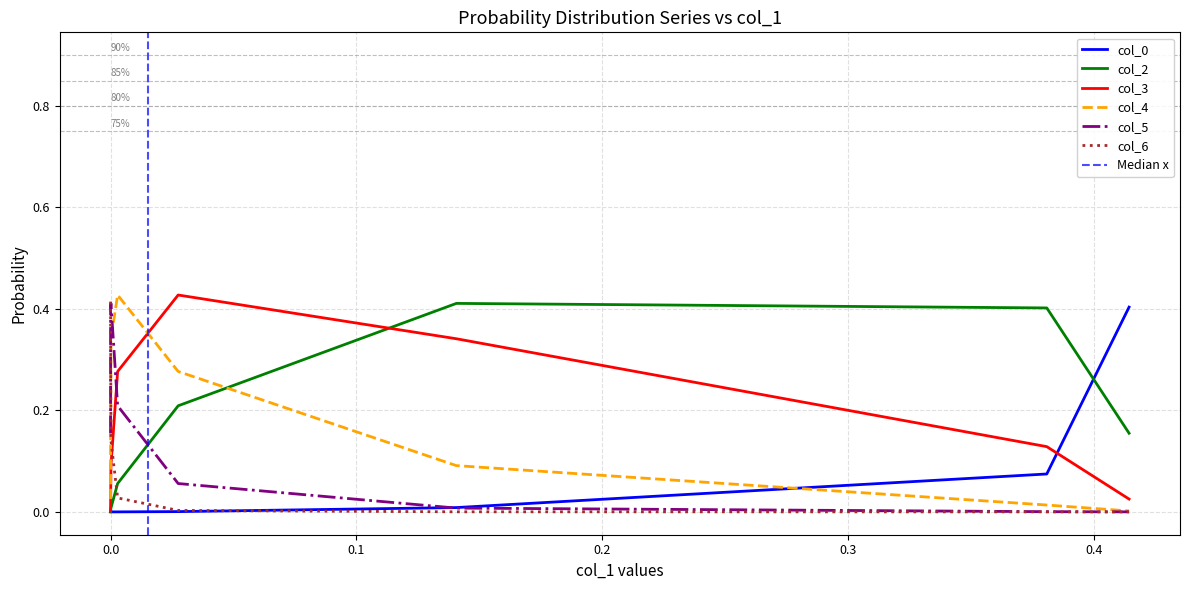

How many times do col_2 and col_4 cross each other?

1